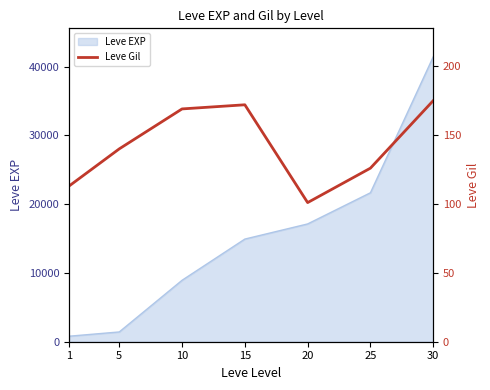

At which category does the data reach its first local valley?

20